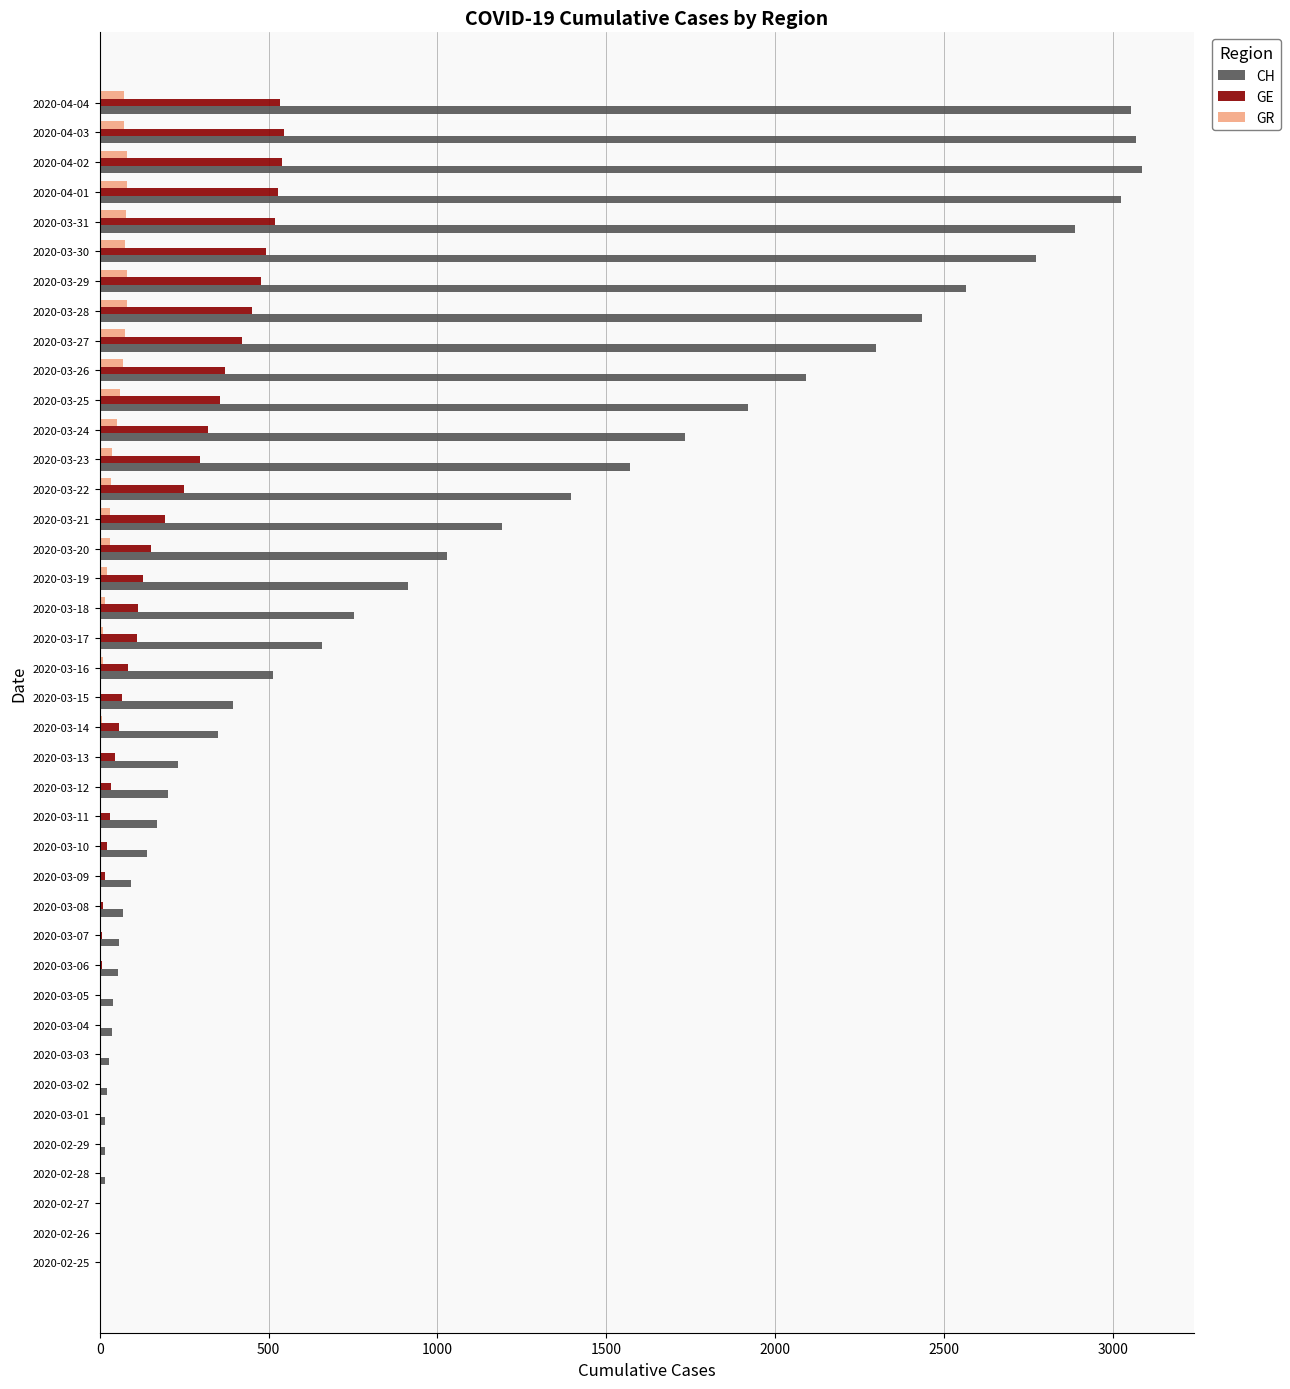

The value of CH at 2020-03-15 is 395. True or false?

True